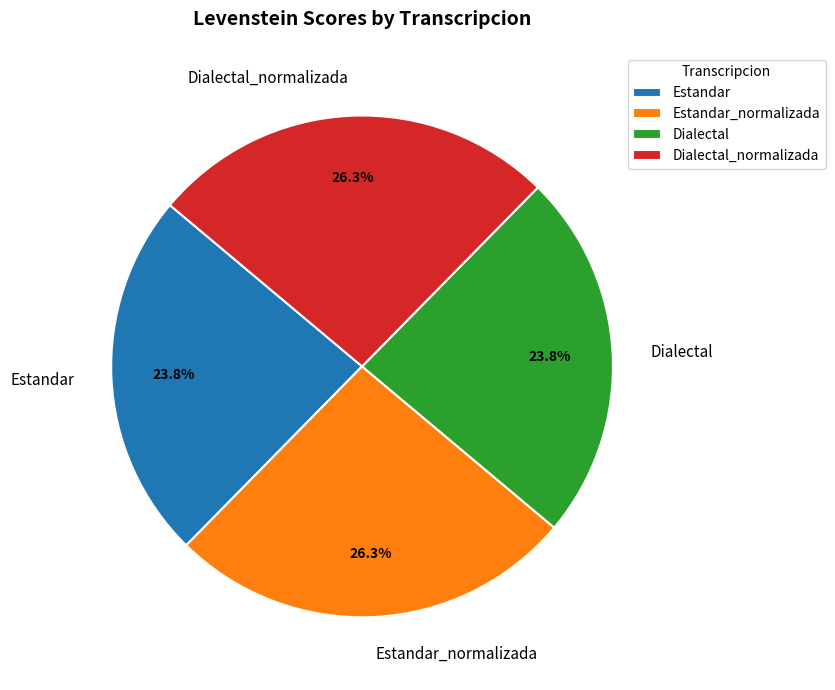

Is Estandar_normalizada the majority of the pie?

No